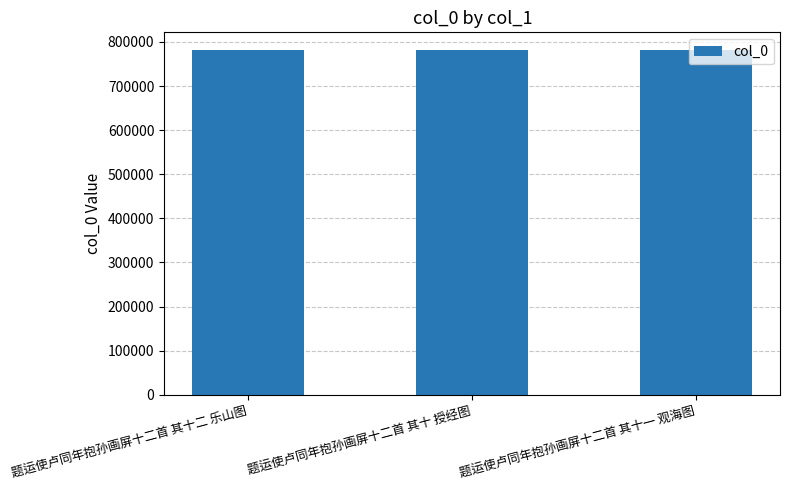

What is the difference between the values at 题运使卢同年抱孙画屏十二首 其十 授经图 and 题运使卢同年抱孙画屏十二首 其十一 观海图?

1